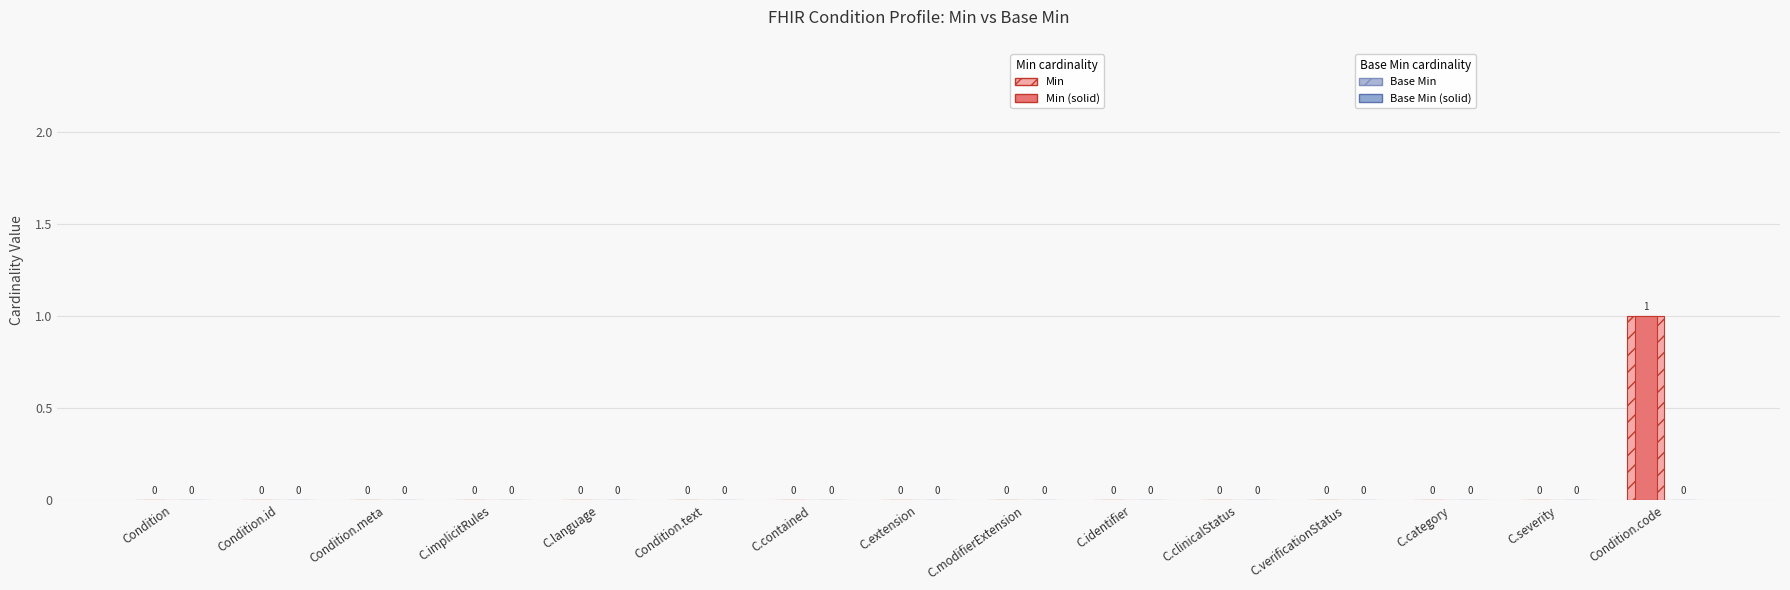

Reading left to right, list all the values displayed in this chart.

Min: Condition=0	Condition.id=0	Condition.meta=0	C.implicitRules=0	C.language=0	Condition.text=0	C.contained=0	C.extension=0	C.modifierExtension=0	C.identifier=0	C.clinicalStatus=0	C.verificationStatus=0	C.category=0	C.severity=0	Condition.code=1
Base Min: Condition=0	Condition.id=0	Condition.meta=0	C.implicitRules=0	C.language=0	Condition.text=0	C.contained=0	C.extension=0	C.modifierExtension=0	C.identifier=0	C.clinicalStatus=0	C.verificationStatus=0	C.category=0	C.severity=0	Condition.code=0
Min (solid): Condition=0	Condition.id=0	Condition.meta=0	C.implicitRules=0	C.language=0	Condition.text=0	C.contained=0	C.extension=0	C.modifierExtension=0	C.identifier=0	C.clinicalStatus=0	C.verificationStatus=0	C.category=0	C.severity=0	Condition.code=1
Base Min (solid): Condition=0	Condition.id=0	Condition.meta=0	C.implicitRules=0	C.language=0	Condition.text=0	C.contained=0	C.extension=0	C.modifierExtension=0	C.identifier=0	C.clinicalStatus=0	C.verificationStatus=0	C.category=0	C.severity=0	Condition.code=0